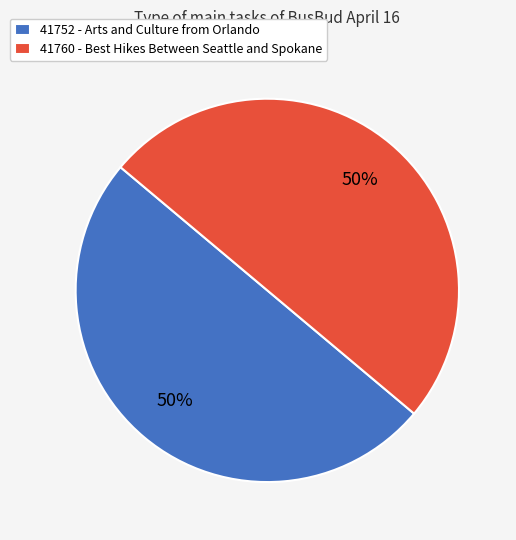

Count the number of slices in the pie.

2